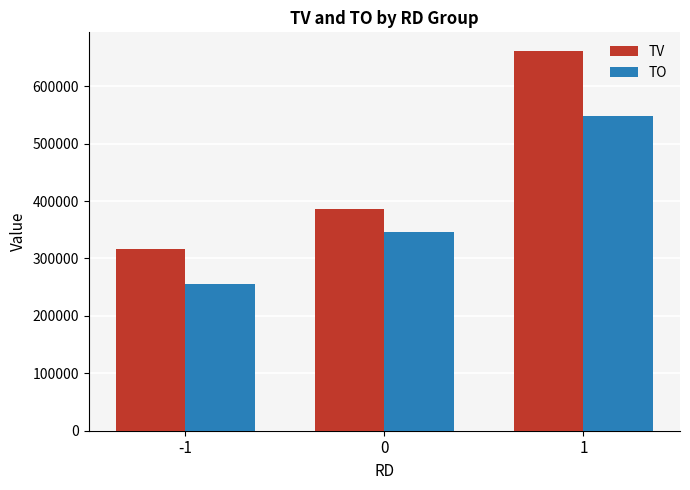

Reading right to left, transcribe all the data shown in this chart.

TV: 1=660684.2	0=386000.0	-1=316187.5
TO: 1=548405.3	0=346413.3	-1=254764.4